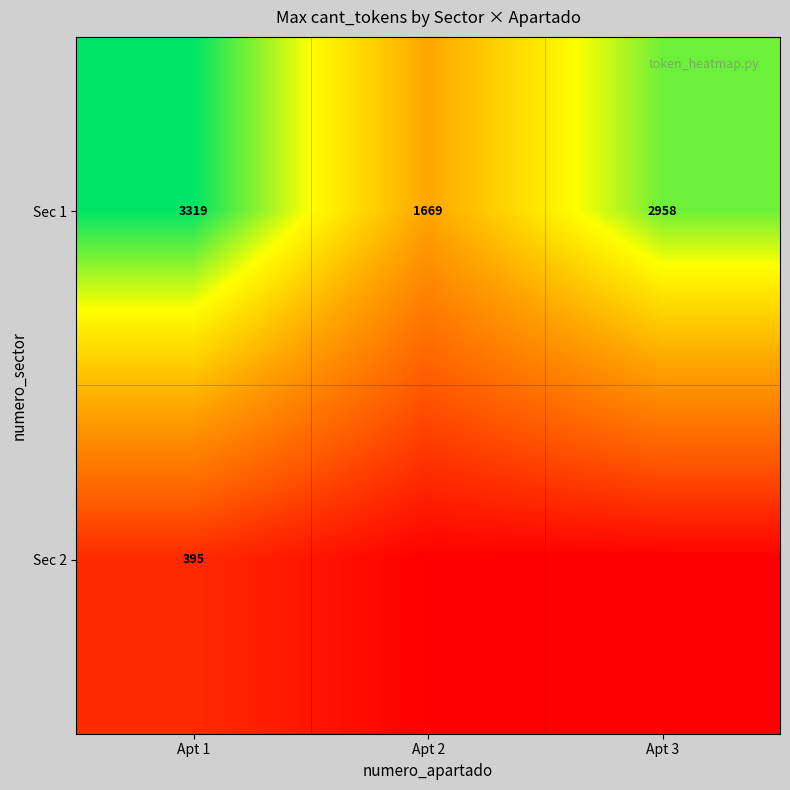

What is the maximum value shown in the chart?

3319